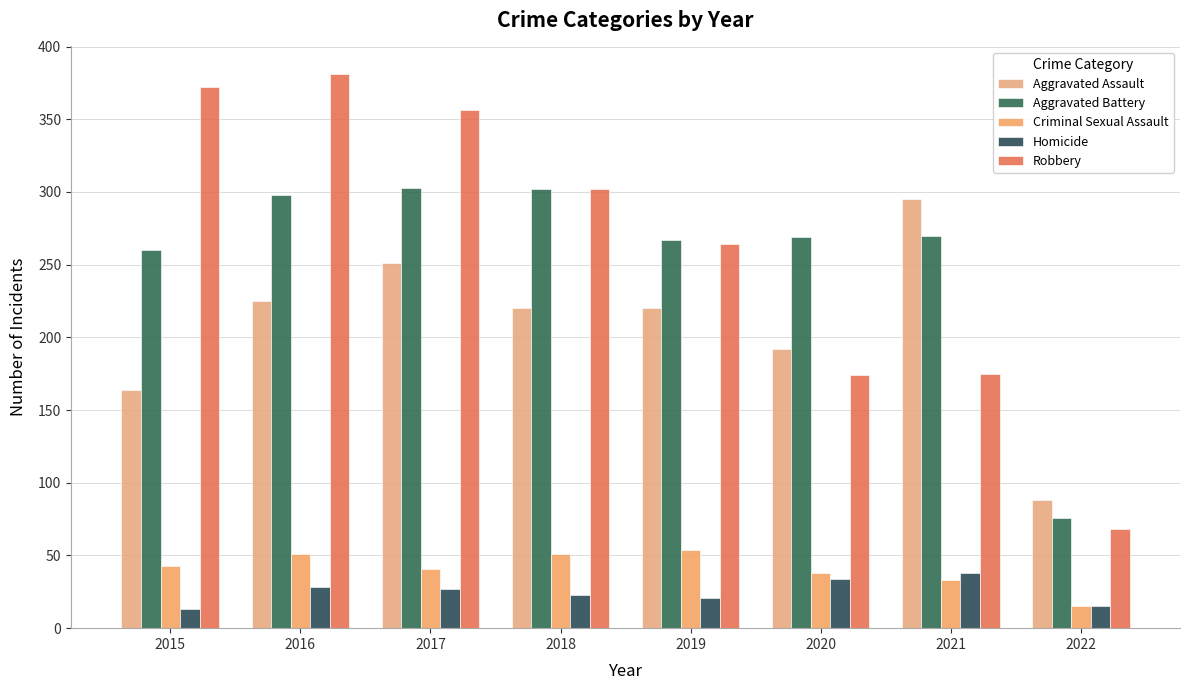

How many distinct data groups are displayed?

5